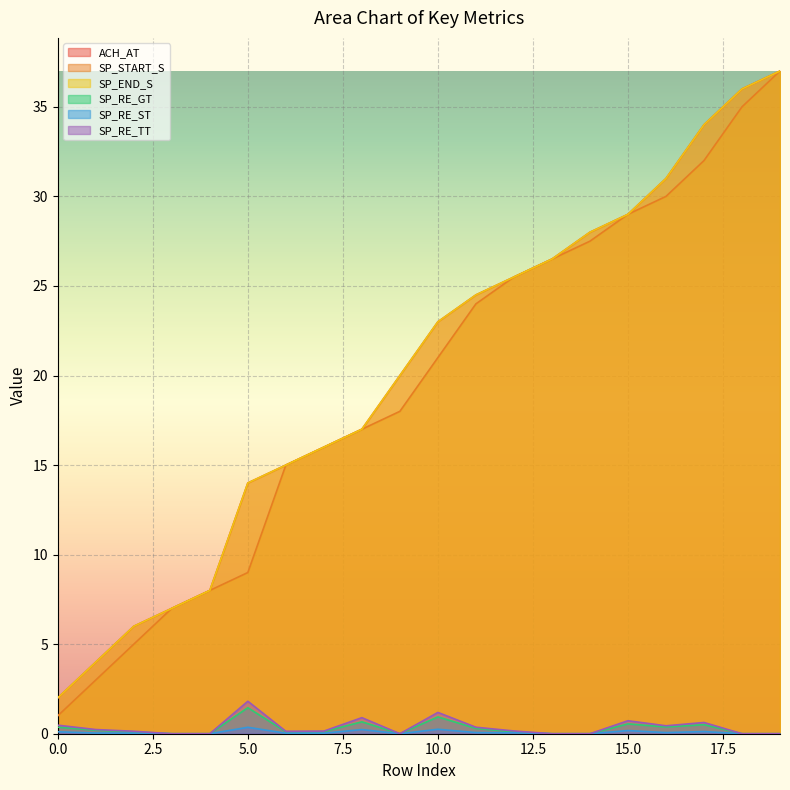

Reading left to right, list all the values displayed in this chart.

ACH_AT: 2.0	4.0	6.0	7.0	8.0	14.0	15.0	16.0	17.0	20.0	23.0	24.5	25.5	26.5	28.0	29.0	31.0	34.0	36.0	37.0
SP_START_S: 1.0	3.0	5.0	7.0	8.0	9.0	15.0	16.0	17.0	18.0	21.0	24.0	25.5	26.5	27.5	29.0	30.0	32.0	35.0	37.0
SP_END_S: 2.0	4.0	6.0	7.0	8.0	14.0	15.0	16.0	17.0	20.0	23.0	24.5	25.5	26.5	28.0	29.0	31.0	34.0	36.0	37.0
SP_RE_GT: 0.4	0.2	0.1	0.0	0.0	1.5	0.1	0.1	0.7	0.0	0.9	0.3	0.1	0.0	0.0	0.5	0.4	0.5	0.0	0.0
SP_RE_ST: 0.1	0.0	0.0	0.0	0.0	0.4	0.0	0.0	0.2	0.0	0.2	0.1	0.1	0.0	0.0	0.2	0.1	0.1	0.0	0.0
SP_RE_TT: 0.5	0.2	0.1	0.0	0.0	1.8	0.1	0.1	0.9	0.0	1.2	0.4	0.2	0.0	0.0	0.7	0.4	0.6	0.0	0.0